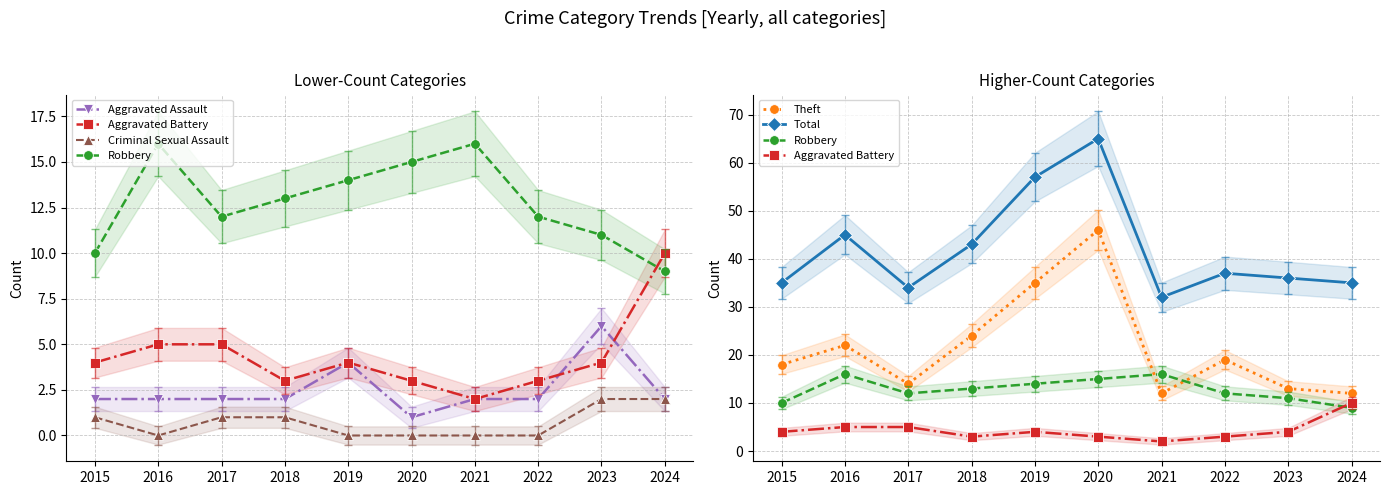

True or false: Aggravated Assault has a value of 1 at 2018.

False